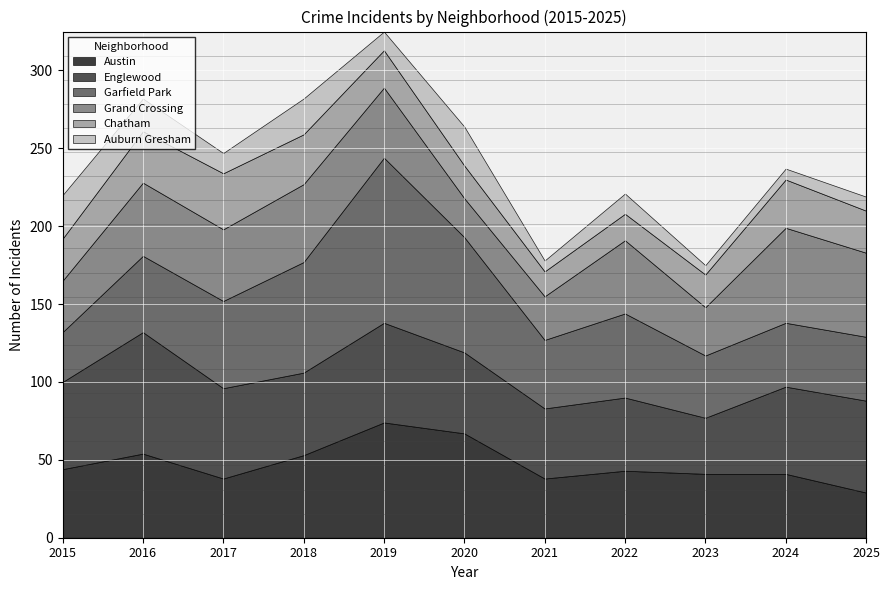

True or false: Austin has more than 2 points higher than both neighbors.

True